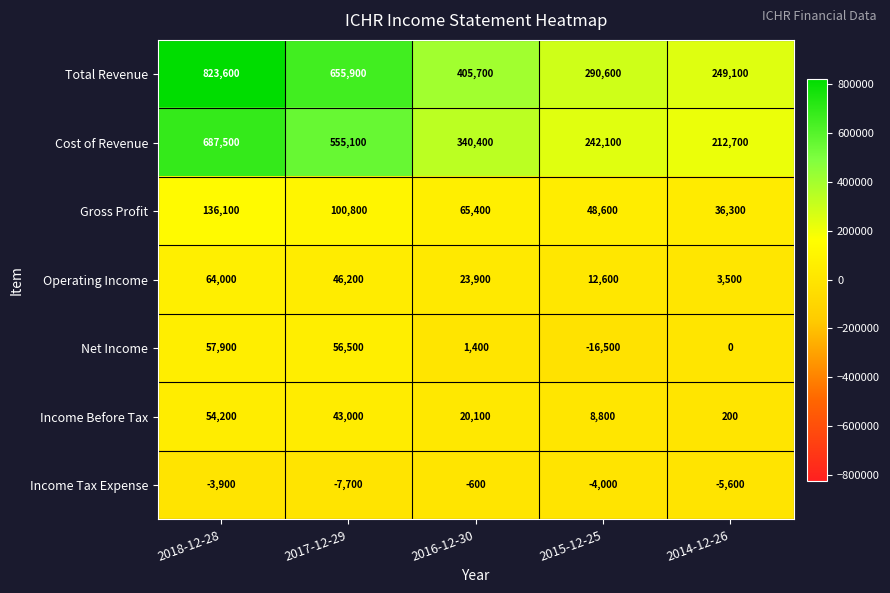

Rank the categories by Income Before Tax value from lowest to highest.

2014-12-26, 2015-12-25, 2016-12-30, 2017-12-29, 2018-12-28